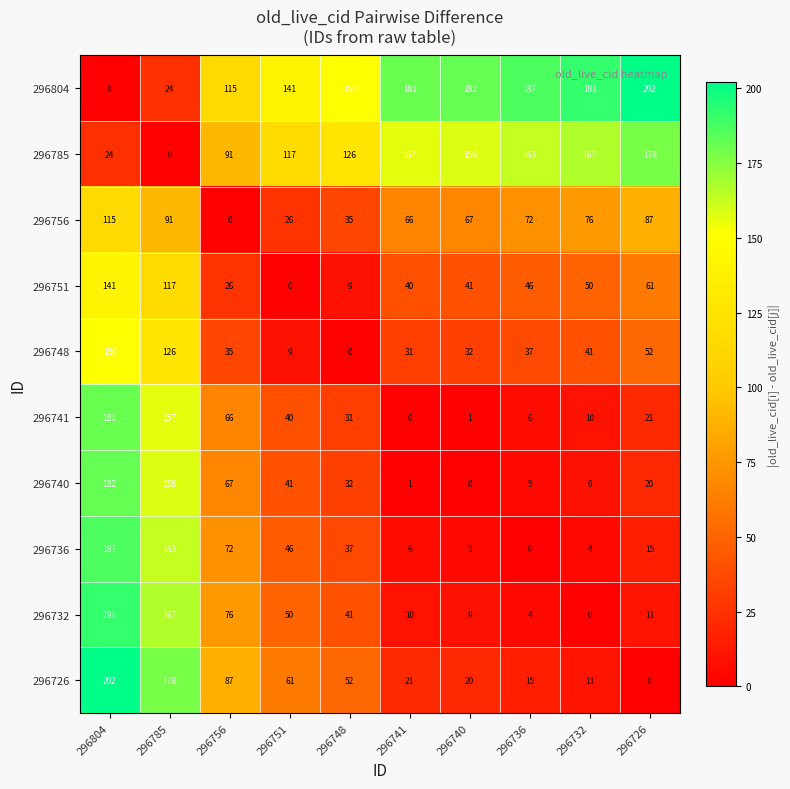

What is the highest value of the 296751 series?

141